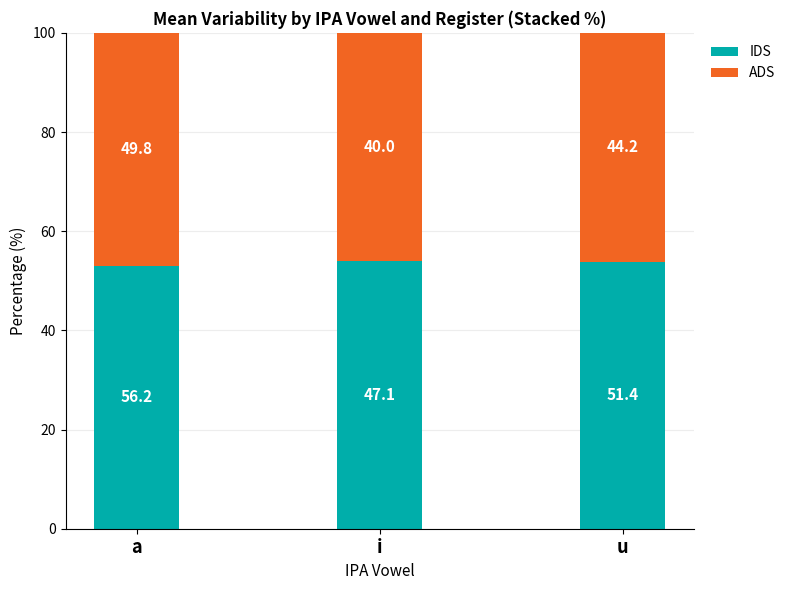

What are all the series names shown in the legend?

IDS, ADS